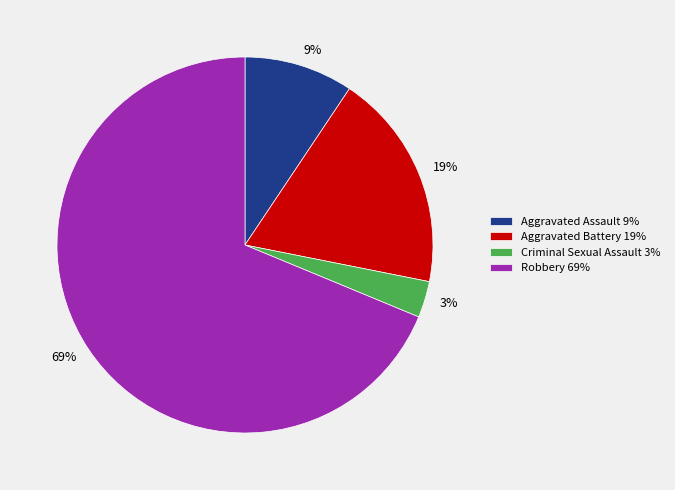

Is Aggravated Battery the majority of the pie?

No